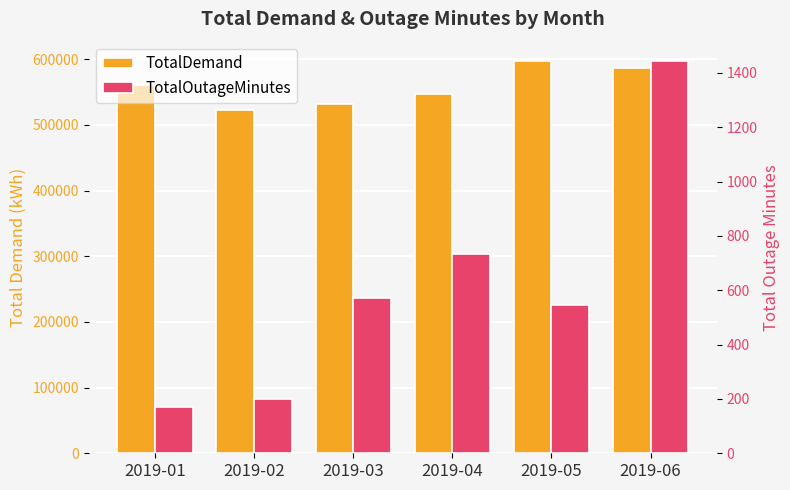

What are all the series names shown in the legend?

TotalDemand, TotalOutageMinutes